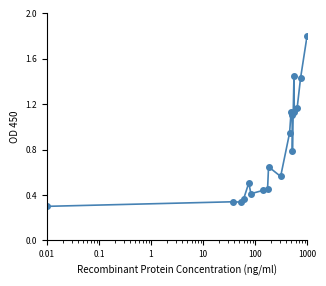

What is the average value?

0.8